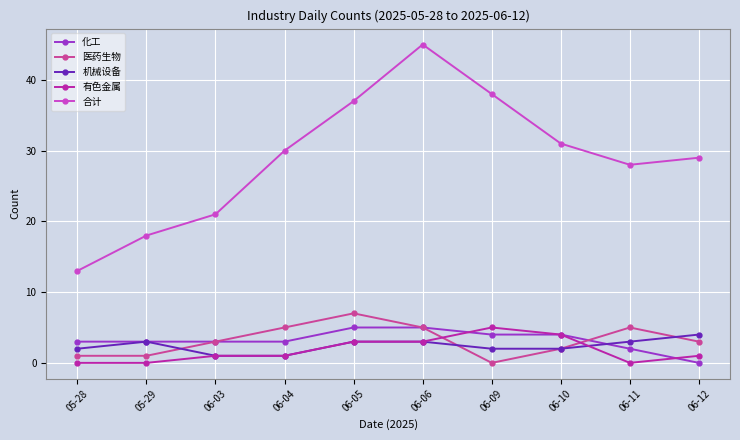

How many series are shown in this chart?

5